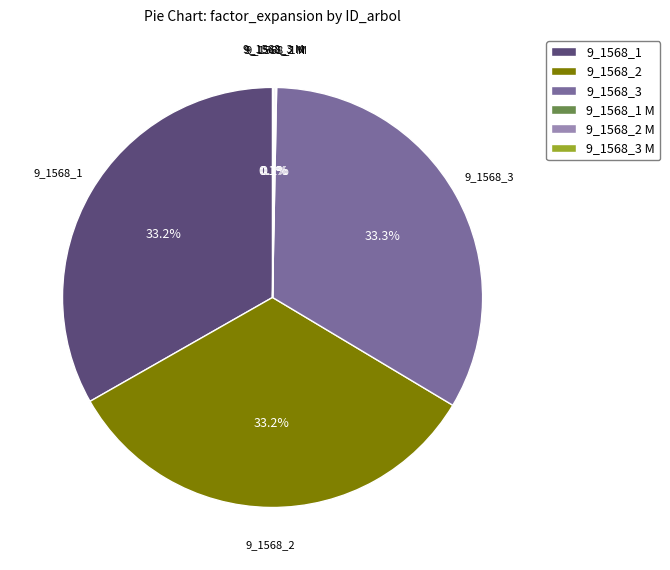

What percentage is NOT represented by 9_1568_1?

66.8%